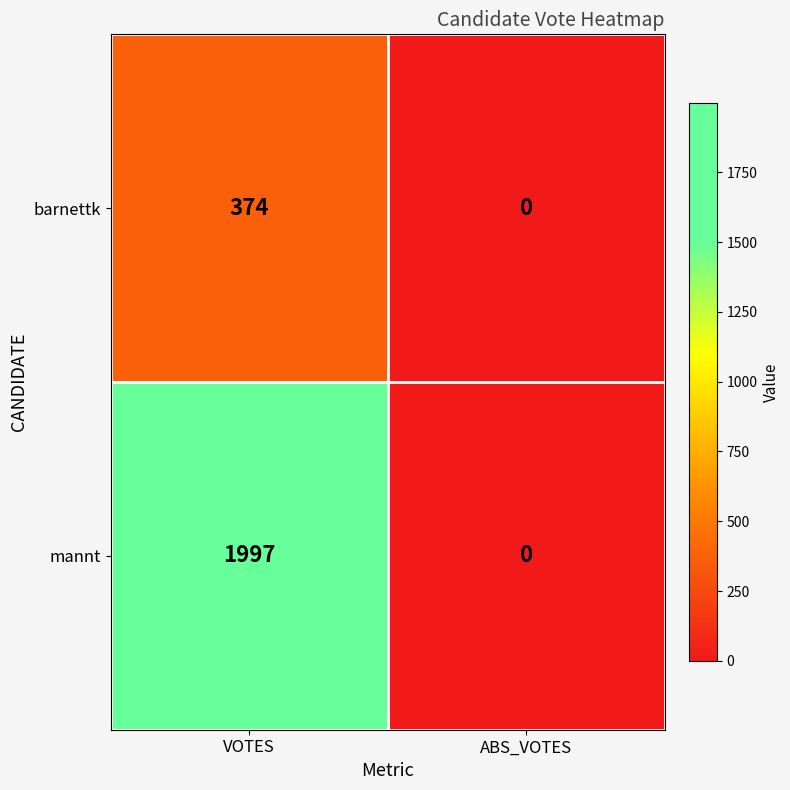

Which category has the lowest value across all series?

ABS_VOTES